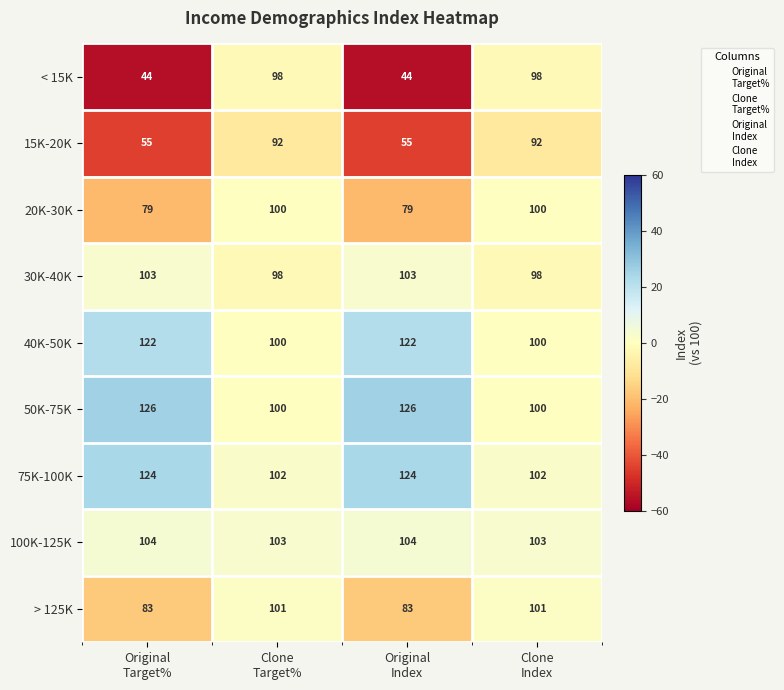

Which series changed the most between Original
Target% and Clone
Target%?

< 15K